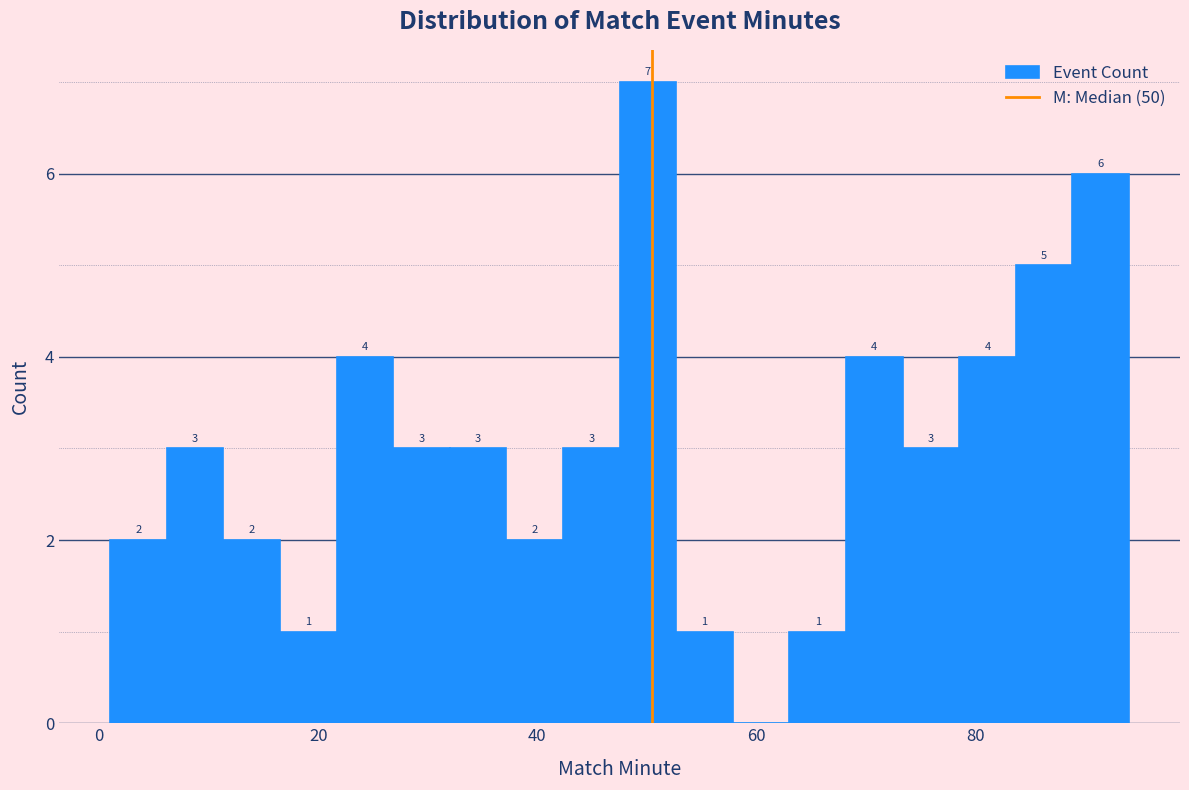

Around what value on the x-axis is the tallest bar? Give the approximate position of its centre, as read against the axis.

50